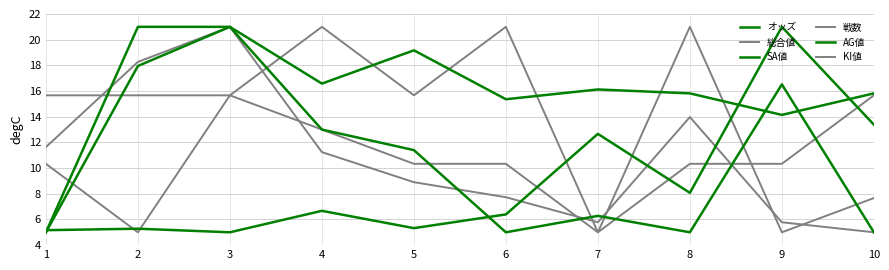

Reading left to right, what are all the values shown in this chart?

オッズ: 1=5.2	2=5.3	3=5.0	4=6.7	5=5.3	6=6.4	7=12.7	8=8.1	9=21.0	10=13.4
総合値: 1=11.6	2=18.3	3=21.0	4=11.2	5=8.9	6=7.7	7=5.8	8=14.0	9=5.8	10=5.0
SA値: 1=5.0	2=18.0	3=21.0	4=16.6	5=19.2	6=15.4	7=16.1	8=15.8	9=14.1	10=15.8
戦数: 1=10.3	2=5.0	3=15.7	4=21.0	5=15.7	6=21.0	7=5.0	8=10.3	9=10.3	10=15.7
AG値: 1=5.0	2=21.0	3=21.0	4=13.0	5=11.4	6=5.0	7=6.3	8=5.0	9=16.5	10=5.0
KI値: 1=15.7	2=15.7	3=15.7	4=13.0	5=10.3	6=10.3	7=5.0	8=21.0	9=5.0	10=7.7